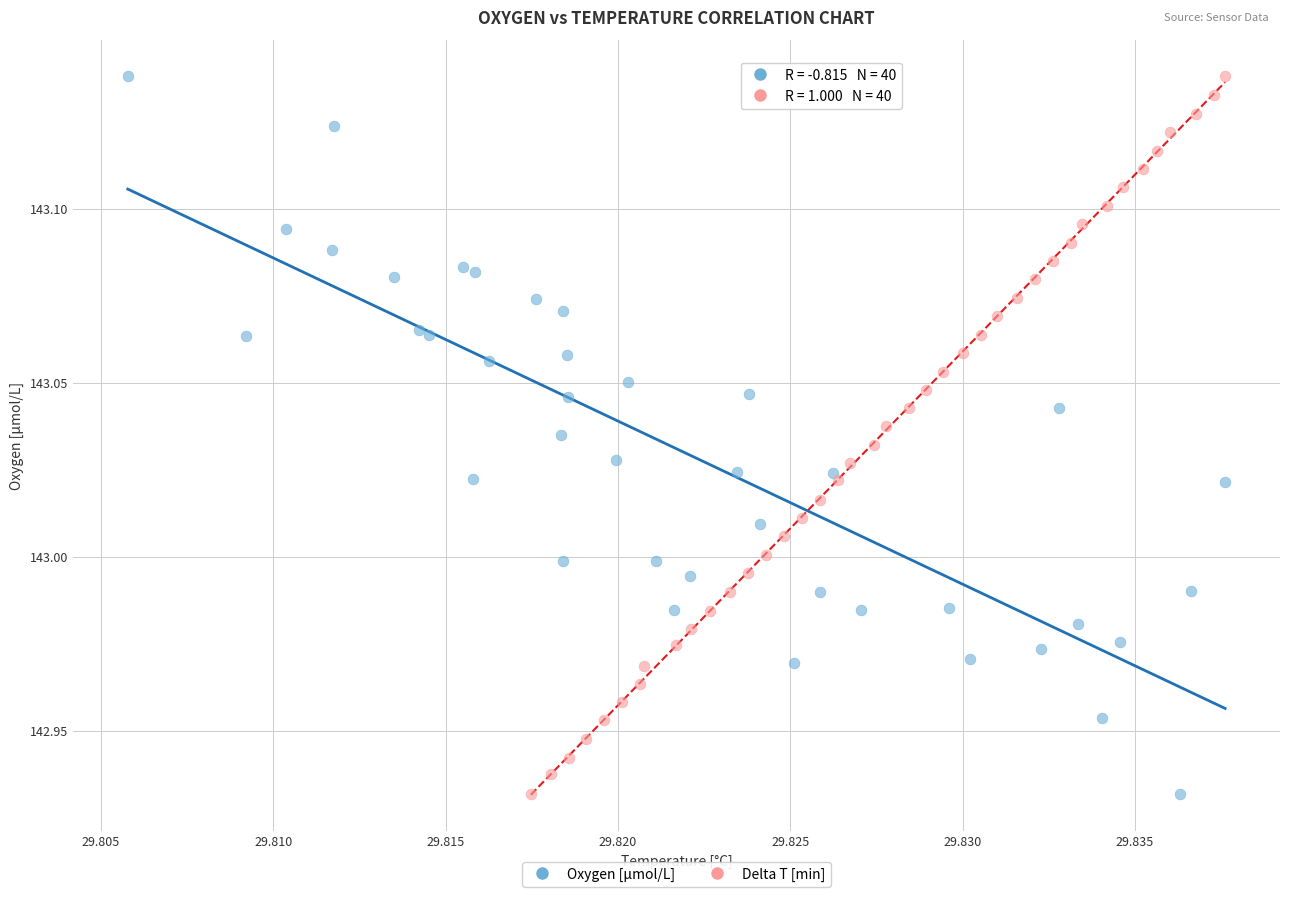

What are all the series names shown in the legend?

Oxygen [μmol/L], Delta T [min]